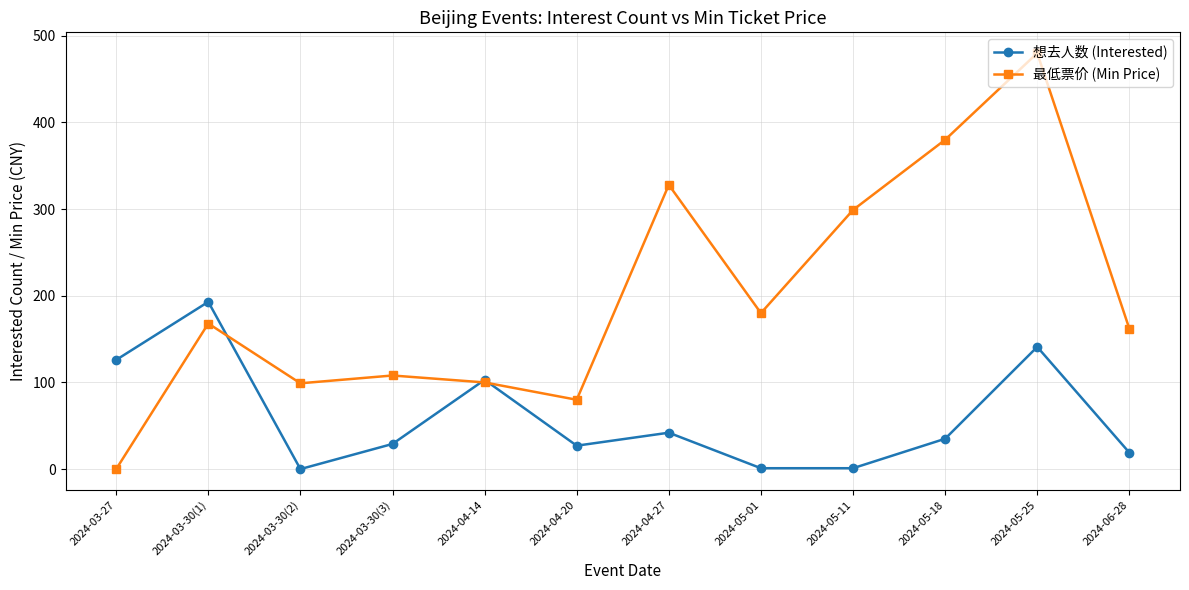

Is the value of 最低票价 (Min Price) at 2024-03-27 greater than the value of 想去人数 (Interested) at 2024-05-18?

No